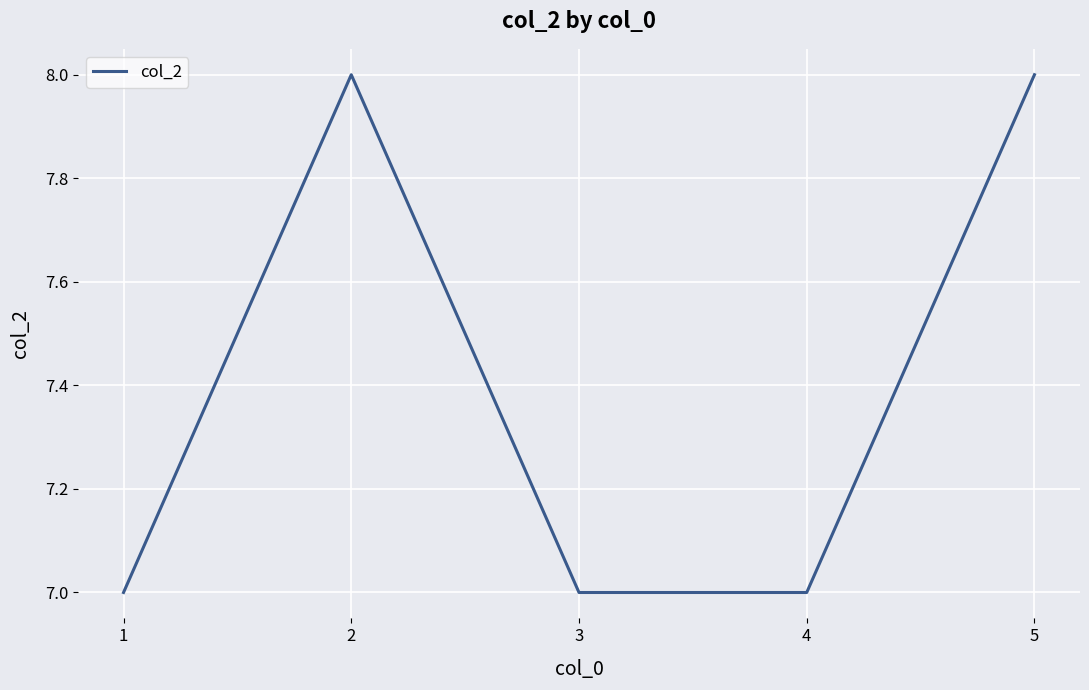

What is the smallest value displayed?

7